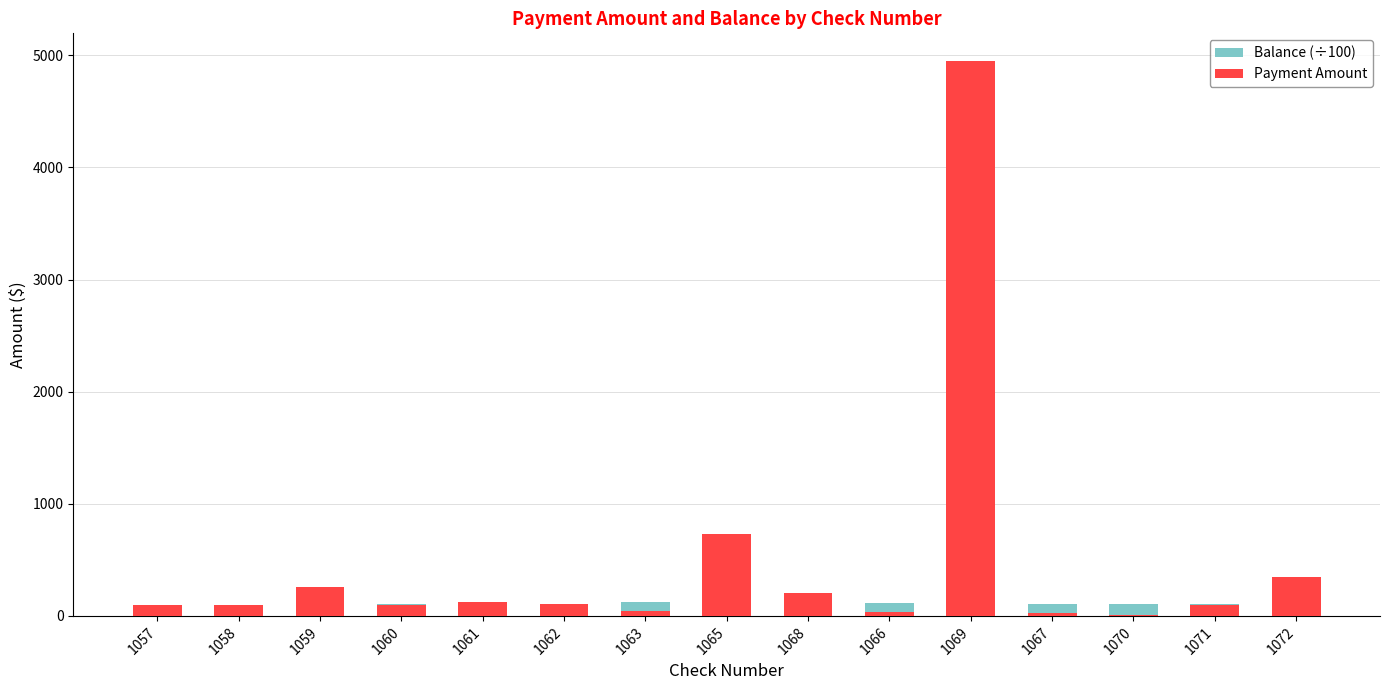

What is the lowest value of the Payment Amount series?

10.6